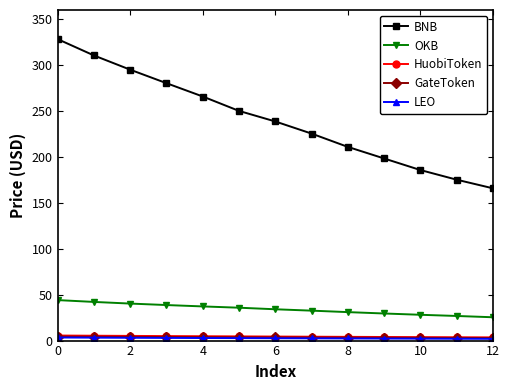

Which series has the largest total across all categories?

BNB